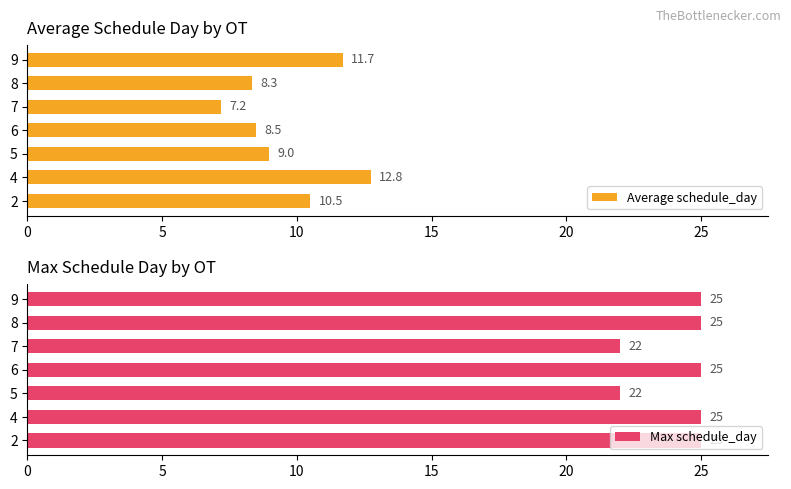

What is the difference between the maximum and minimum values in the Max schedule_day series?

3